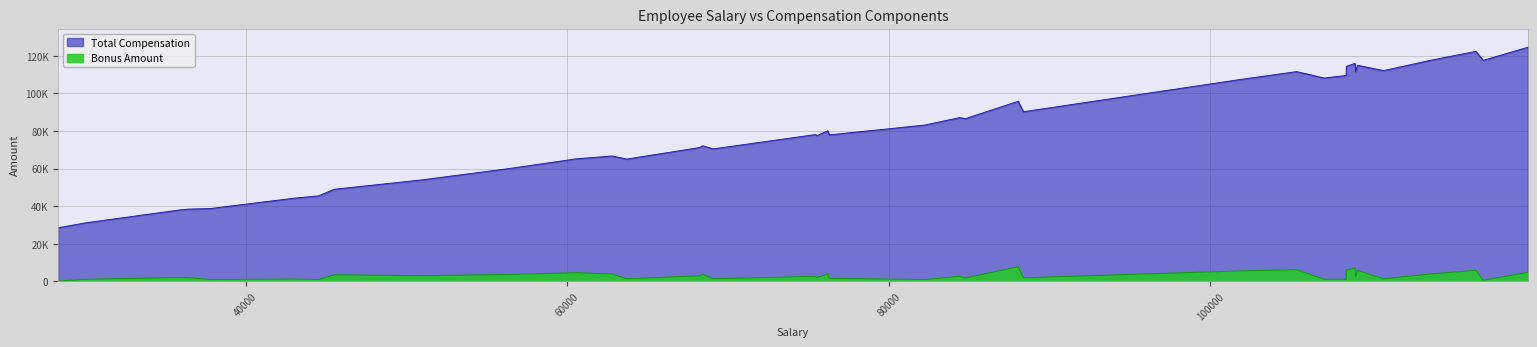

How many series are shown in this chart?

2